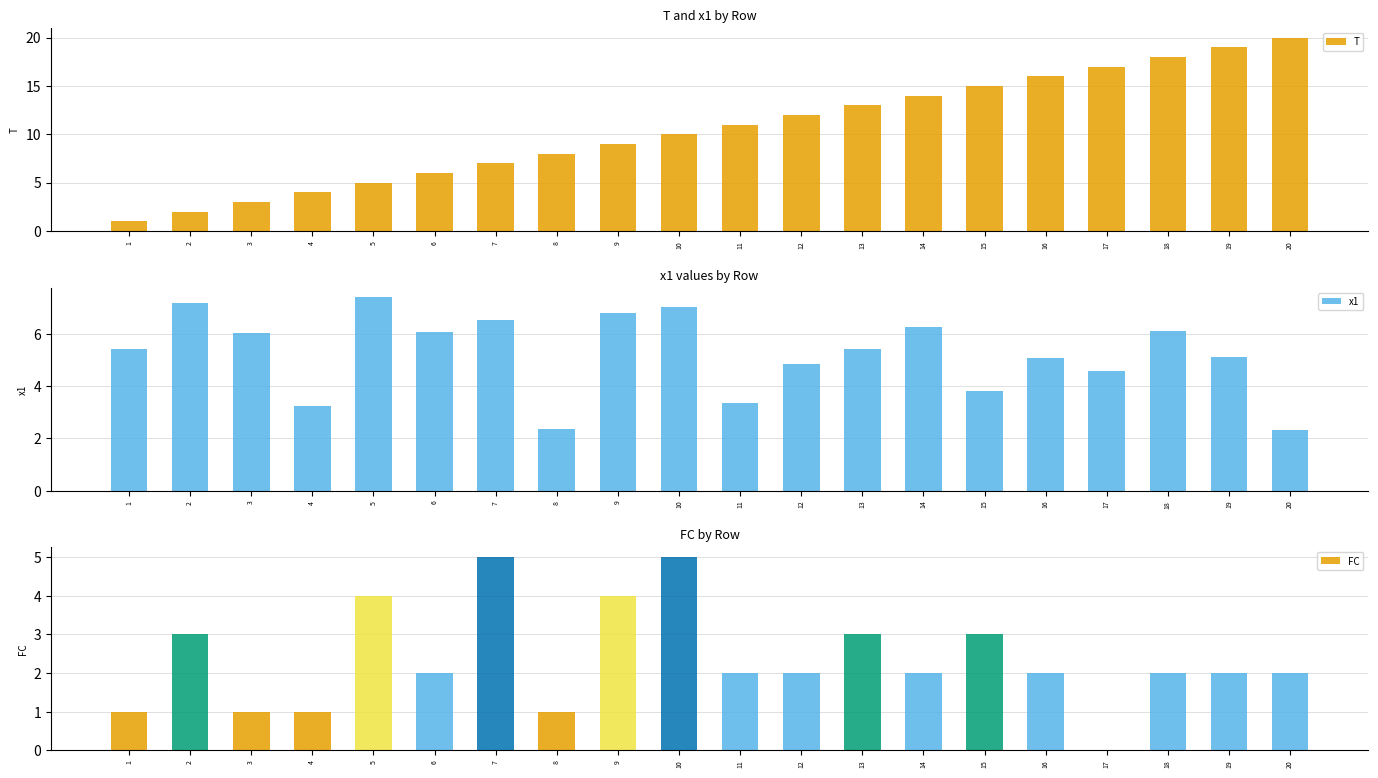

At which label is T closest to 10?

10